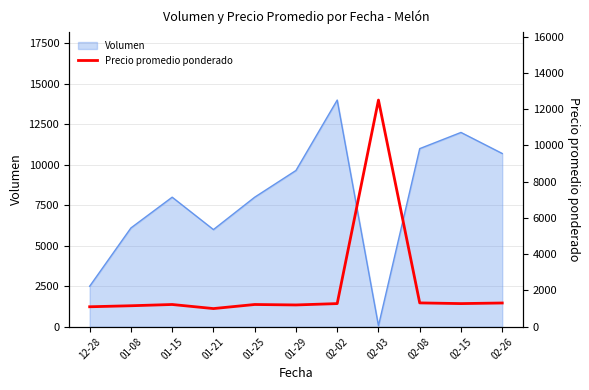

How many interior local peaks (higher than both neighbors) does the data have?

3